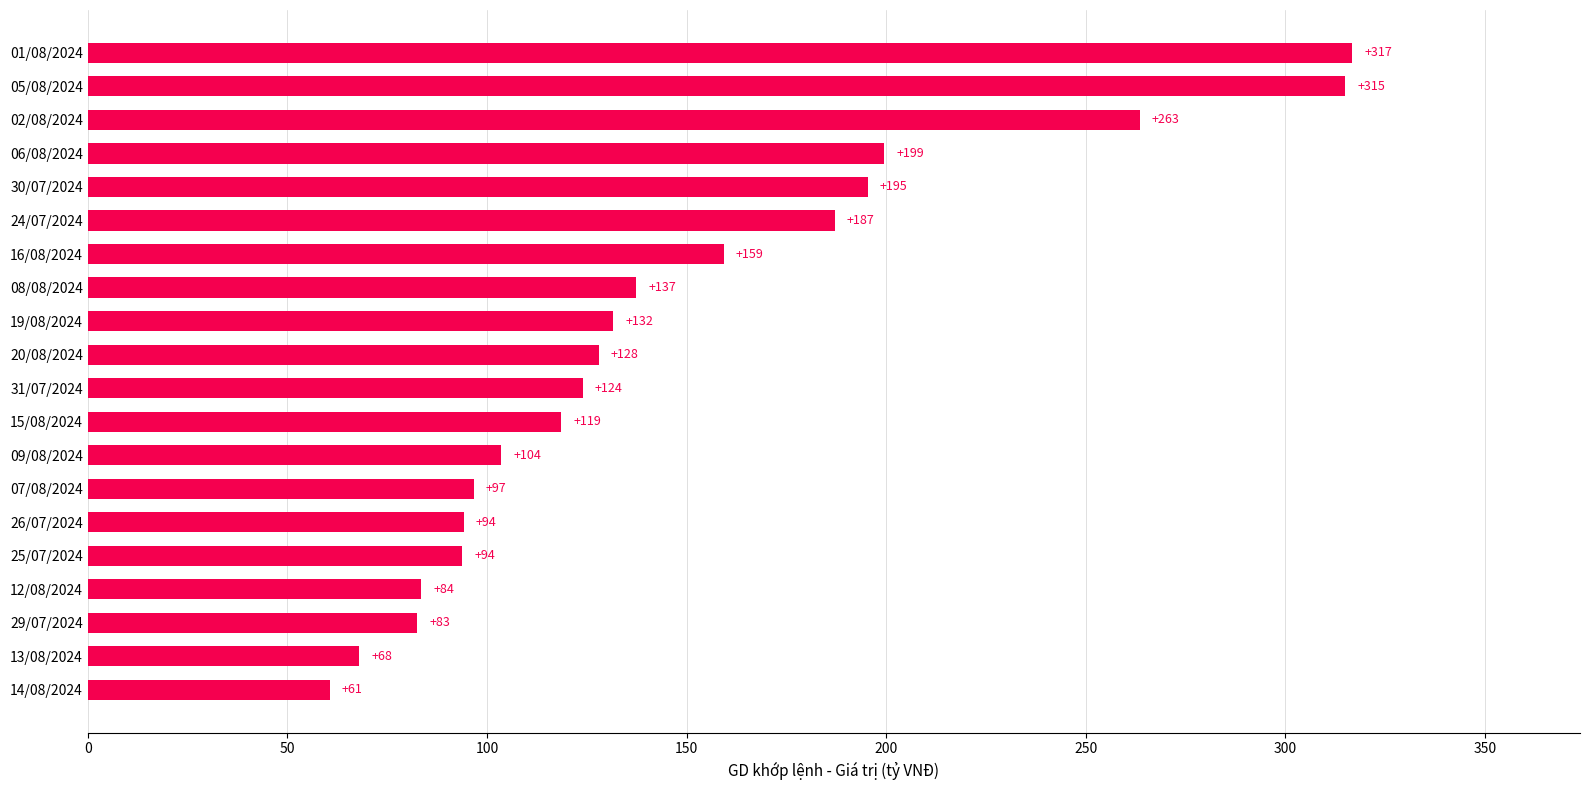

Between 20/08/2024 and 07/08/2024, which is larger?

20/08/2024